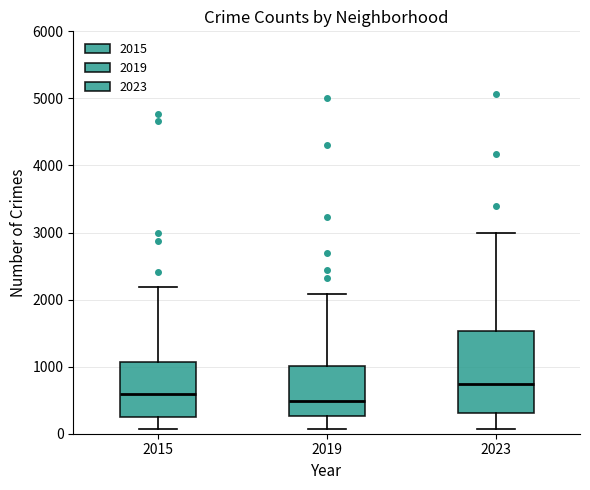

Where is the lower edge of the box at x = 2015 on the y-axis? The values are not printed on the chart, so give them approximately, as read against the axis.

300